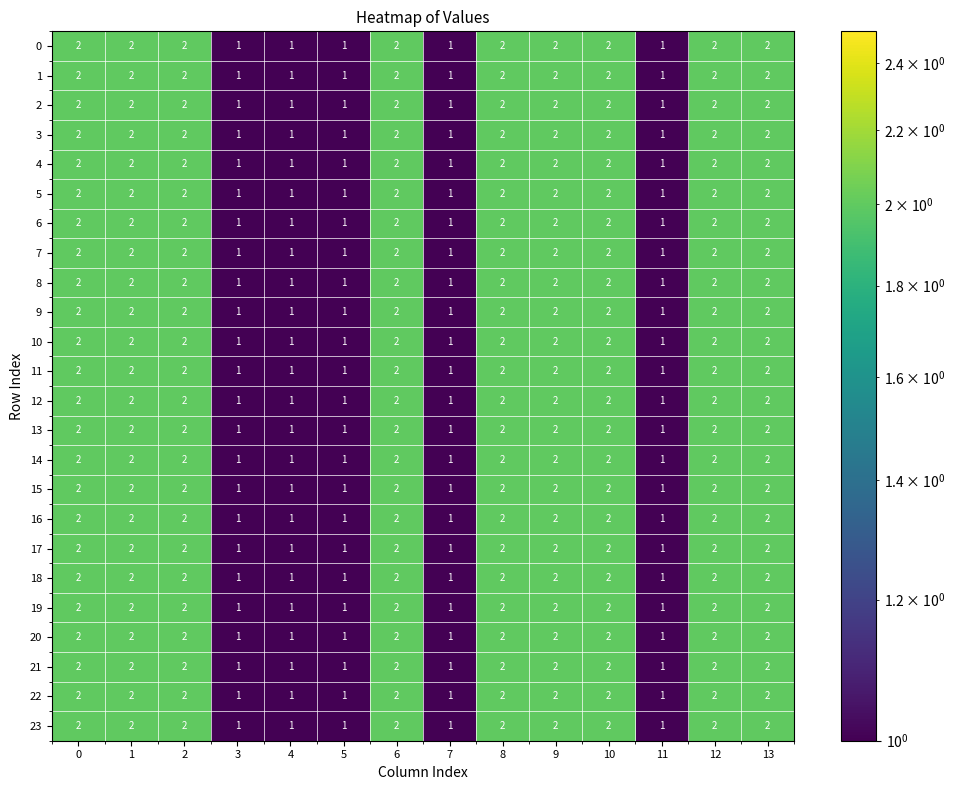

Is it true that 21 equals 2 at 0?

True